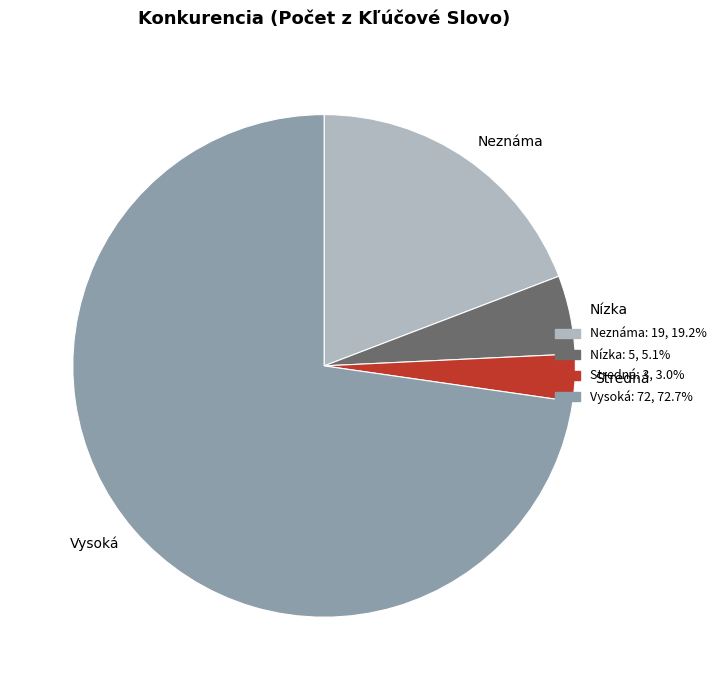

Which slice is the largest?

Vysoká